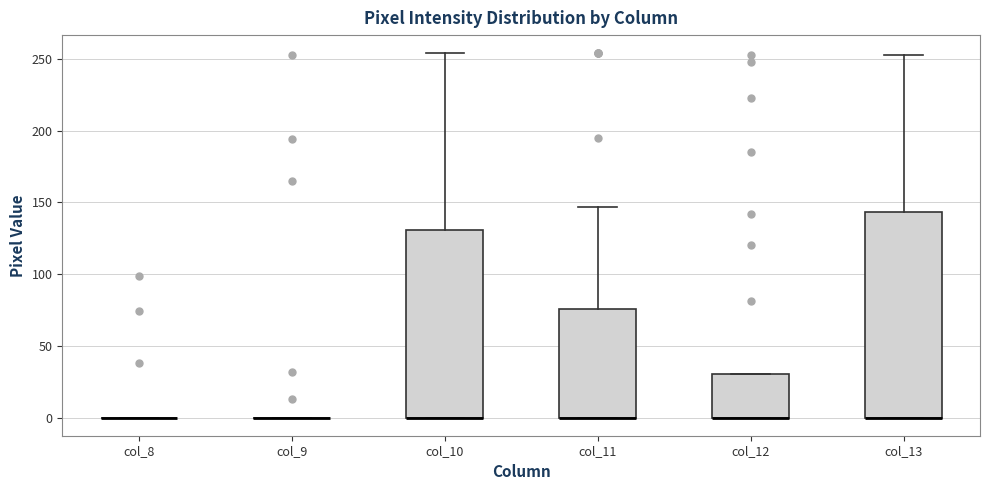

Where is the upper edge of the box for col_11 on the y-axis? The values are not printed on the chart, so give them approximately, as read against the axis.

75